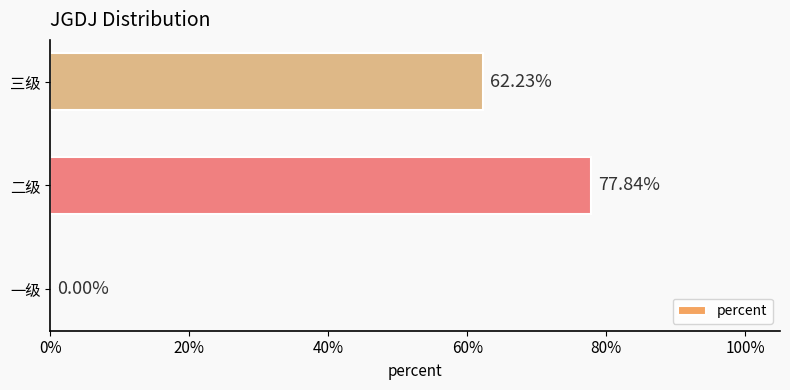

Are the bars horizontal?

Yes